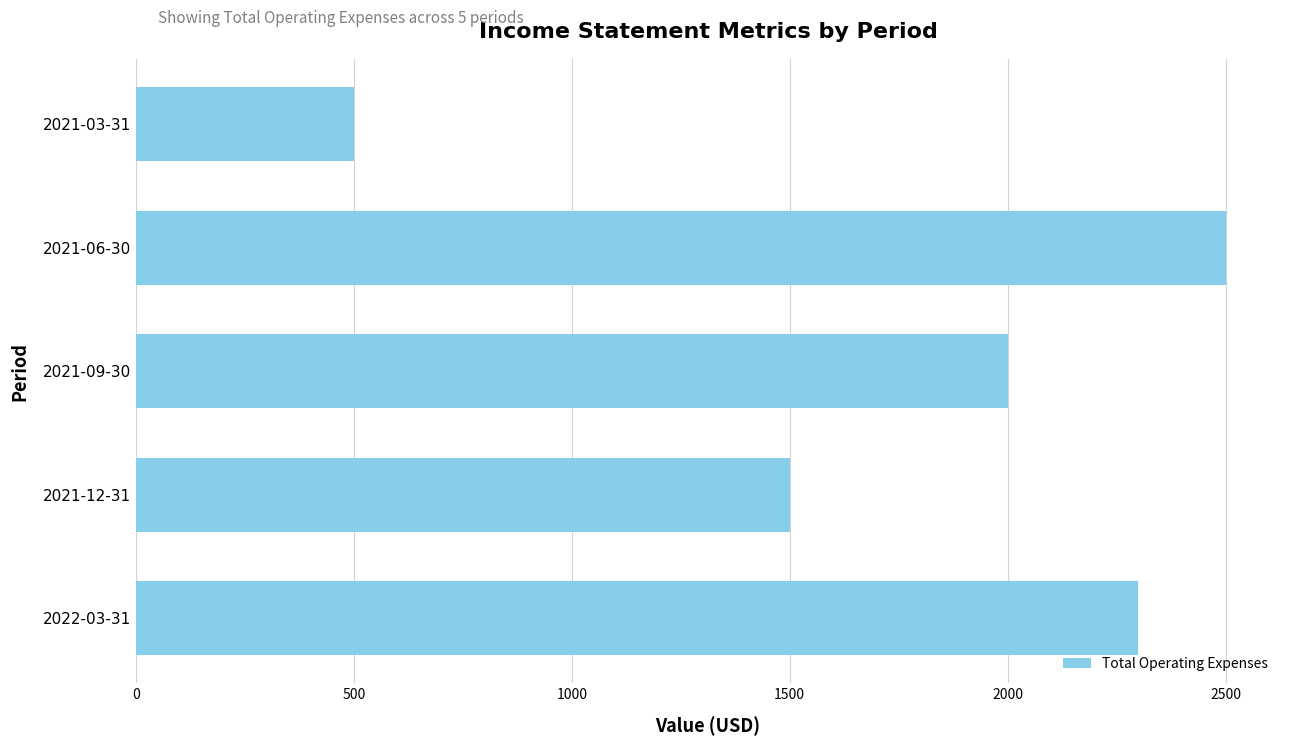

Reading bottom to top, list all the values displayed in this chart.

2022-03-31=2300	2021-12-31=1500	2021-09-30=2000	2021-06-30=2500	2021-03-31=500